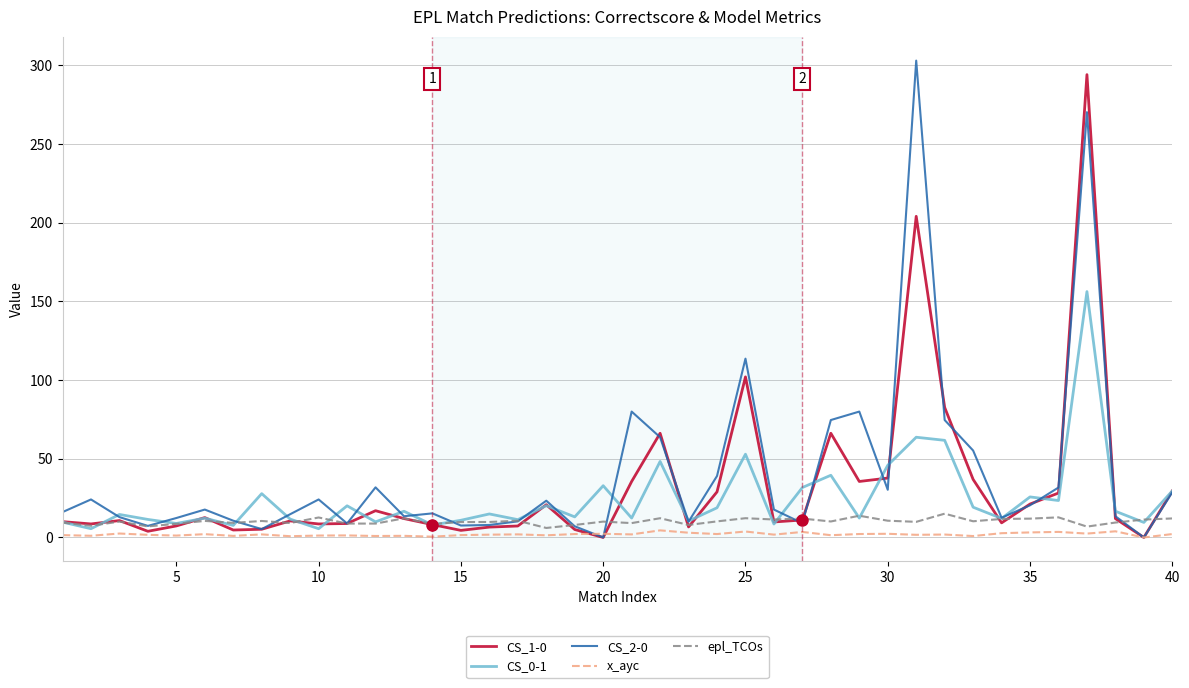

What is the sum of all CS_0-1 values?

972.3